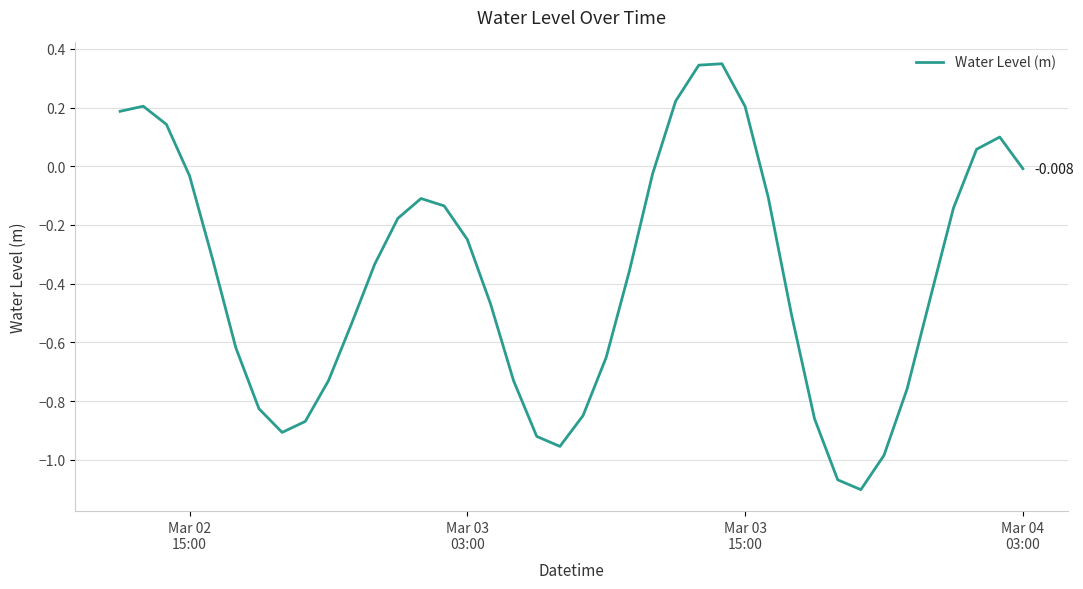

Reading left to right, what are all the values shown in this chart?

0.2	0.2	0.1	-0.0	-0.3	-0.6	-0.8	-0.9	-0.9	-0.7	-0.5	-0.3	-0.2	-0.1	-0.1	-0.2	-0.5	-0.7	-0.9	-1.0	-0.8	-0.7	-0.4	-0.0	0.2	0.3	0.3	0.2	-0.1	-0.5	-0.9	-1.1	-1.1	-1.0	-0.8	-0.4	-0.1	0.1	0.1	-0.0